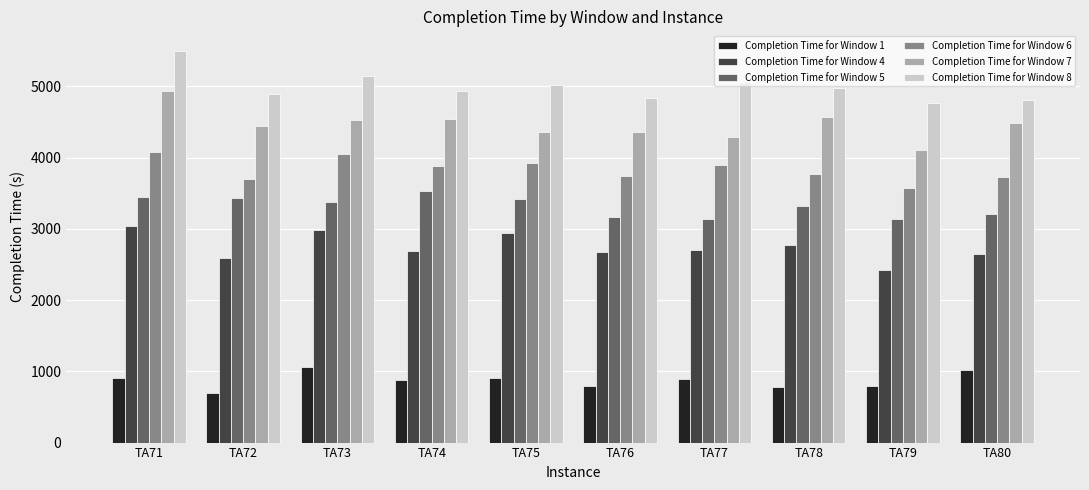

What is the sum of the Completion Time for Window 7 values at TA80 and TA75?

8837